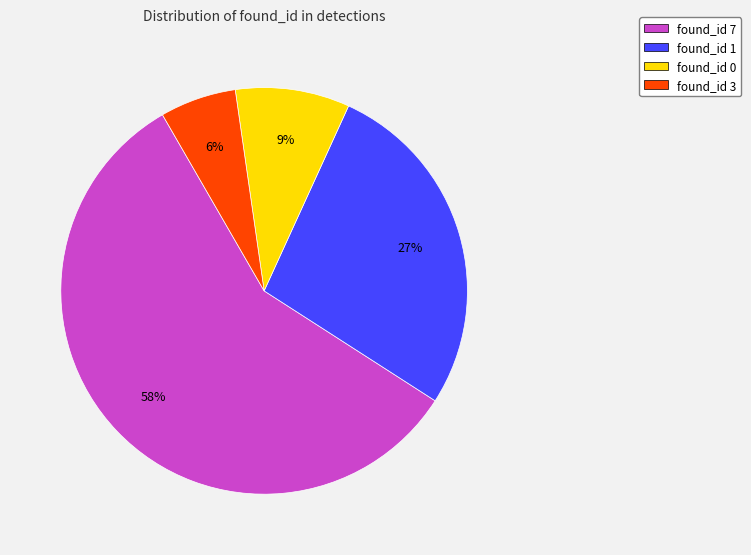

How many segments does this pie chart have?

4